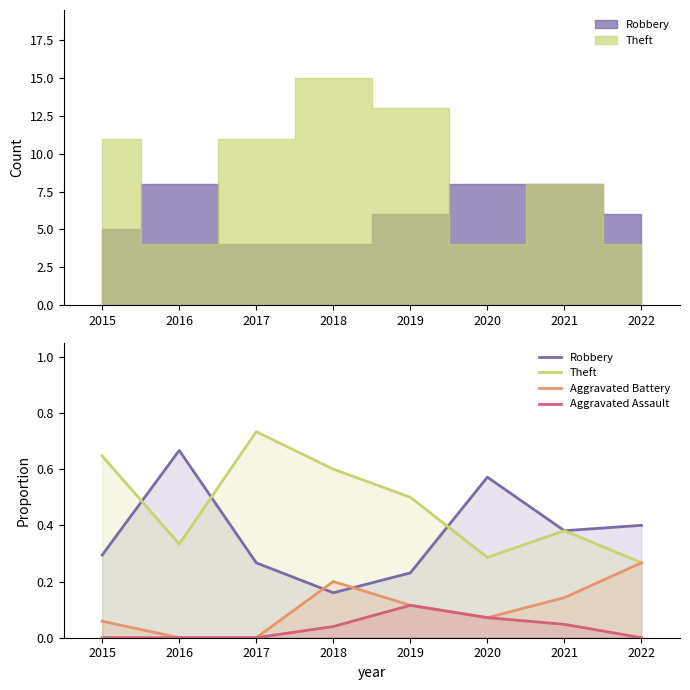

At 2015, list the series in order from smallest to largest.

Aggravated Assault, Aggravated Battery, Robbery, Theft